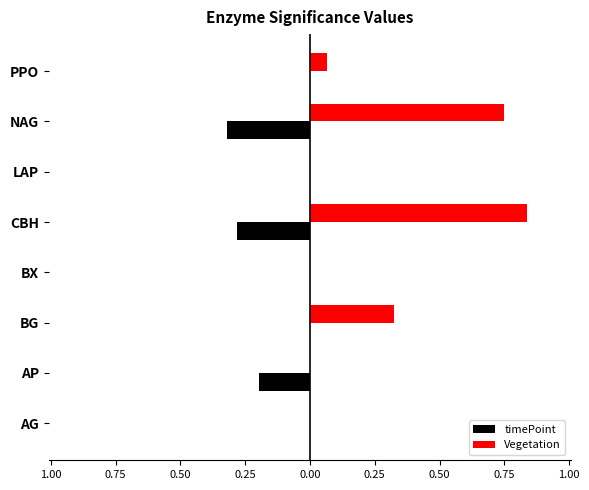

What are all the series names shown in the legend?

timePoint, Vegetation